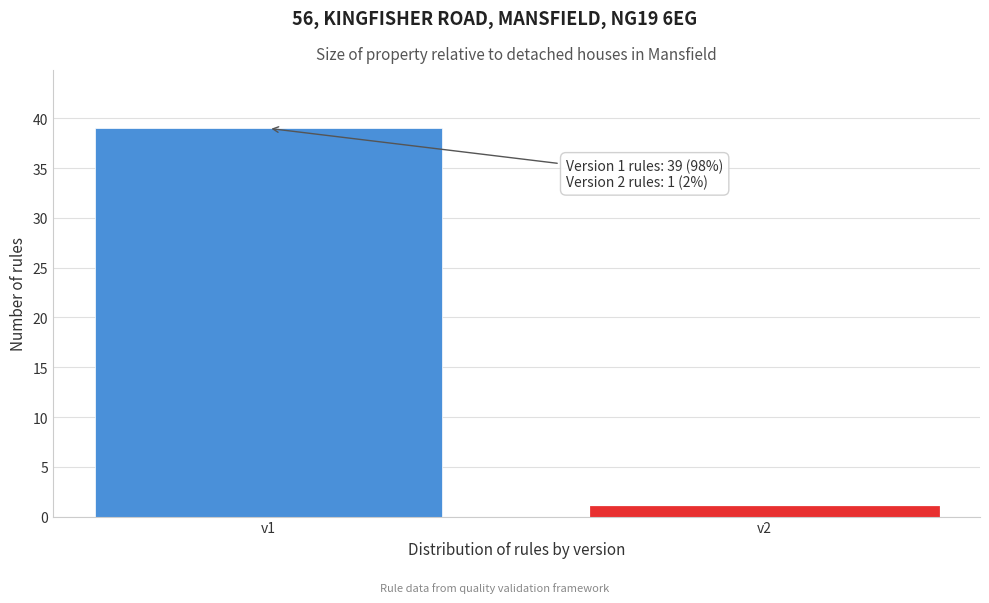

Reading left to right, extract all data points from this chart.

39	1